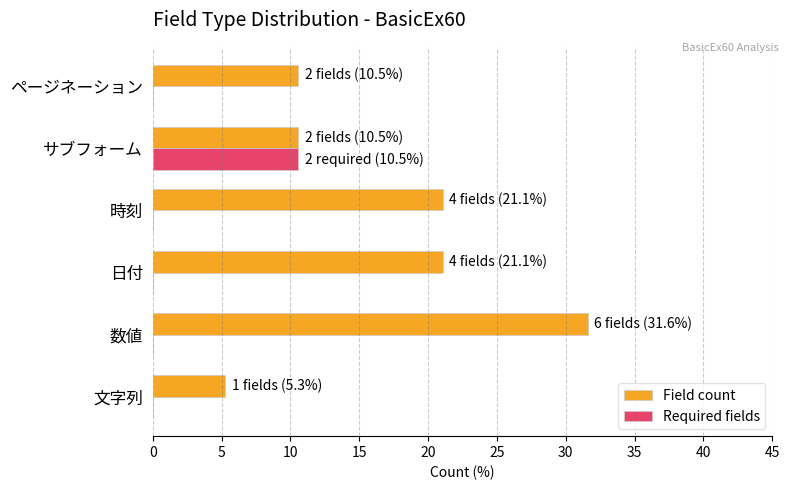

How many distinct data groups are displayed?

2